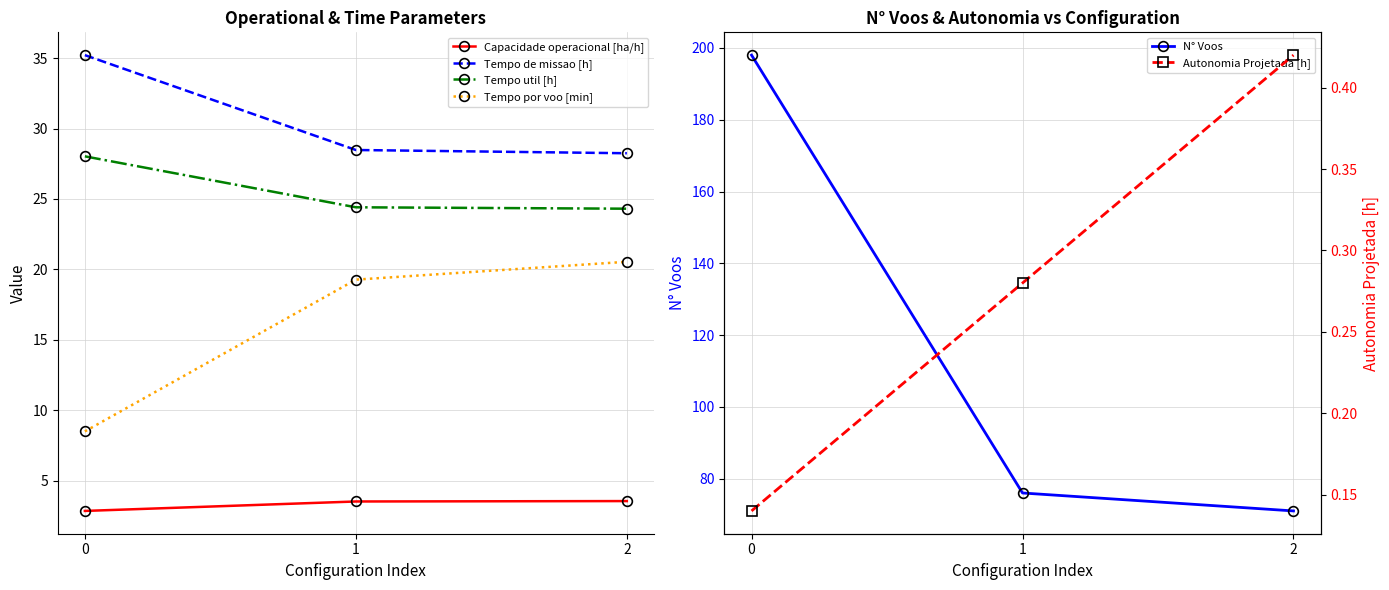

True or false: Tempo por voo [min] has a value of 14.6 at 0.

False